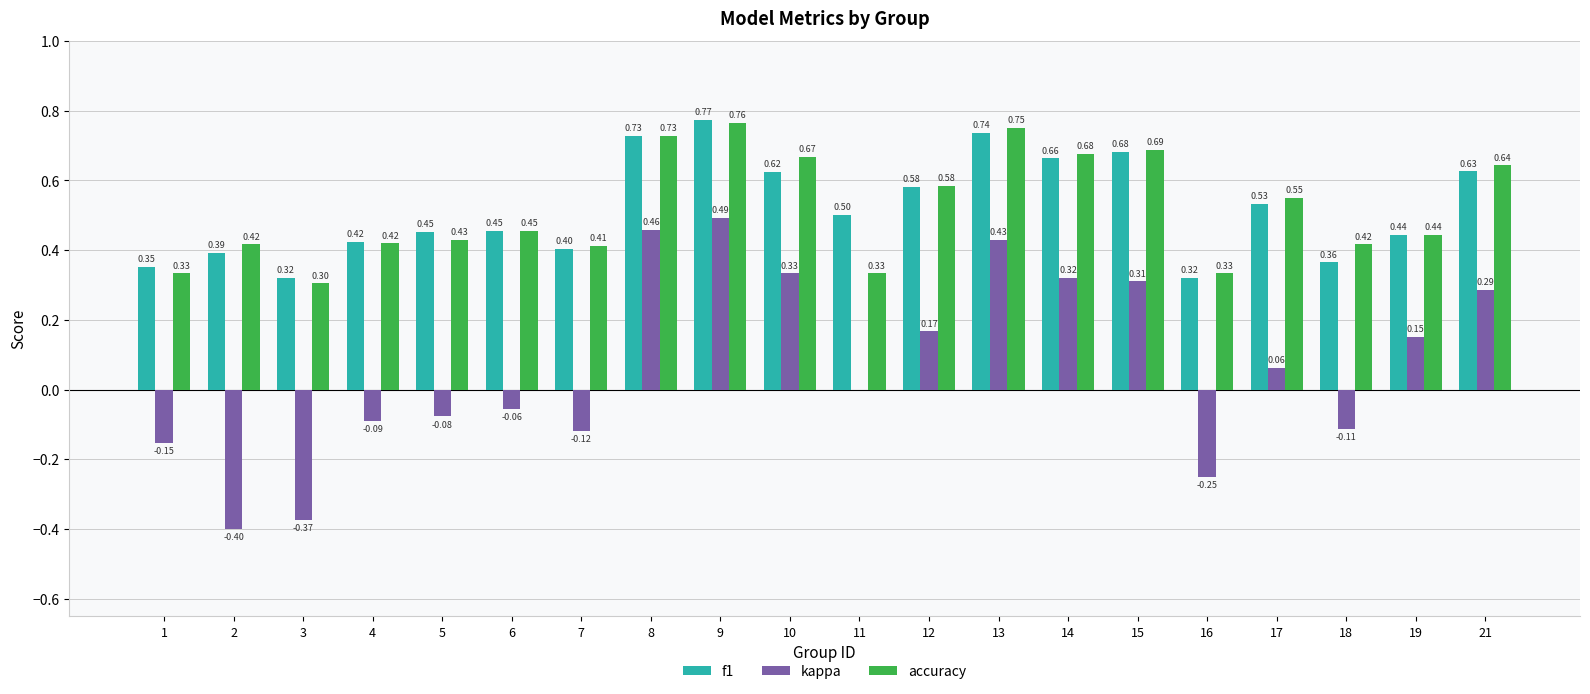

Which series has the largest total across all categories?

f1